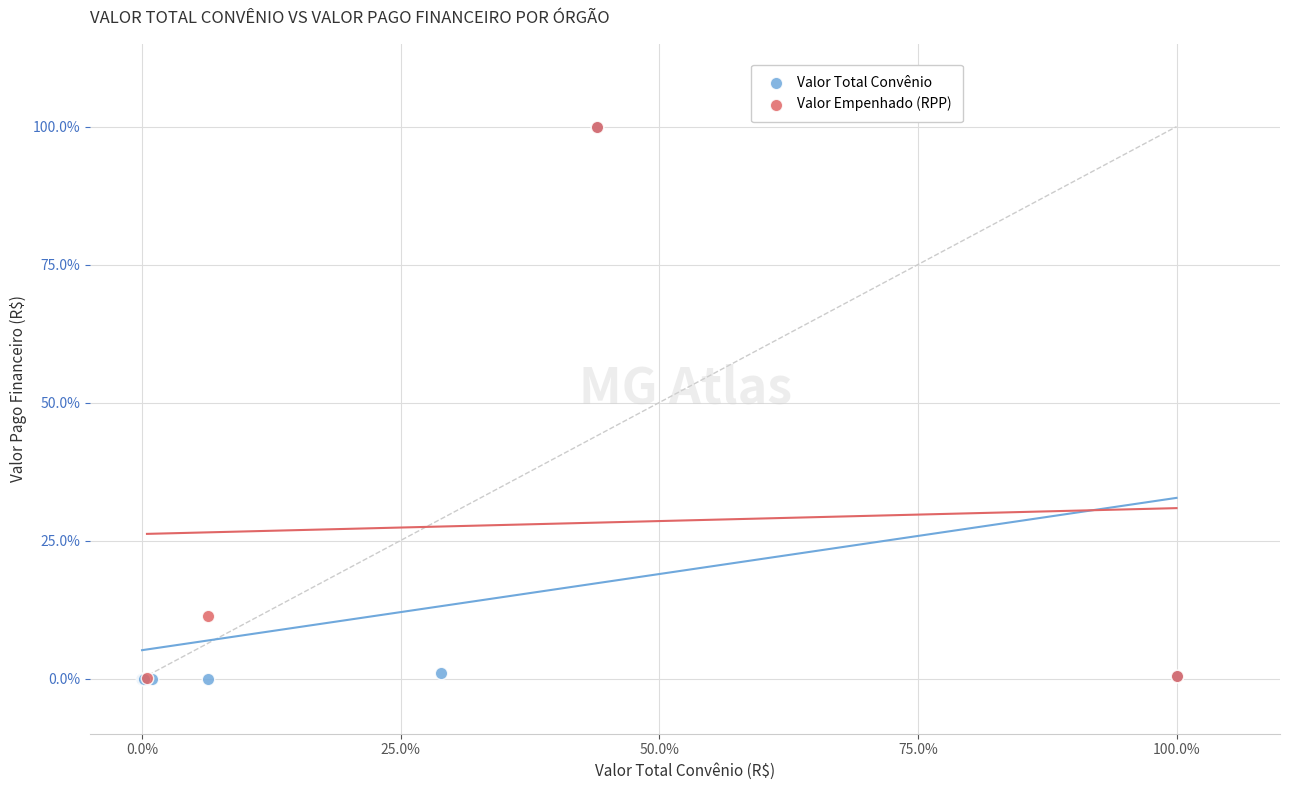

What are all the series names shown in the legend?

Valor Total Convênio, Valor Empenhado (RPP)